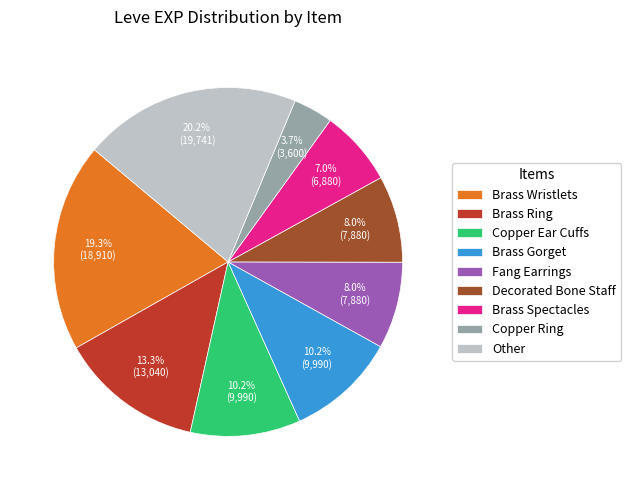

Is there a majority slice in this chart?

No